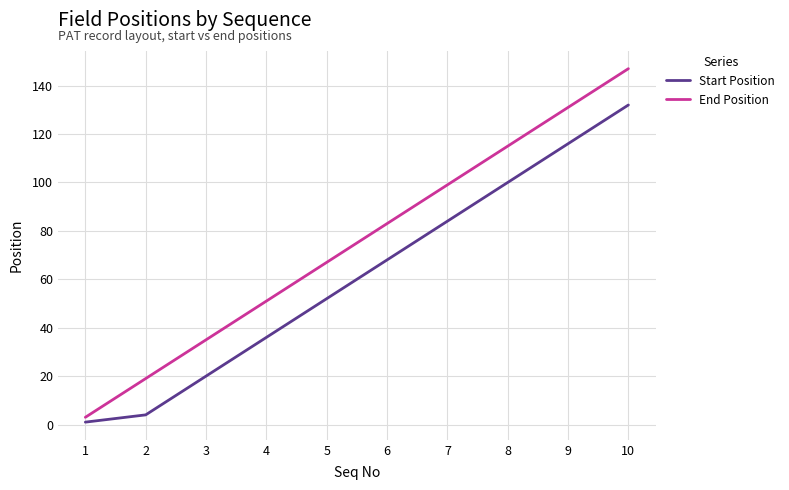

Which label corresponds to the smallest value in the chart?

1